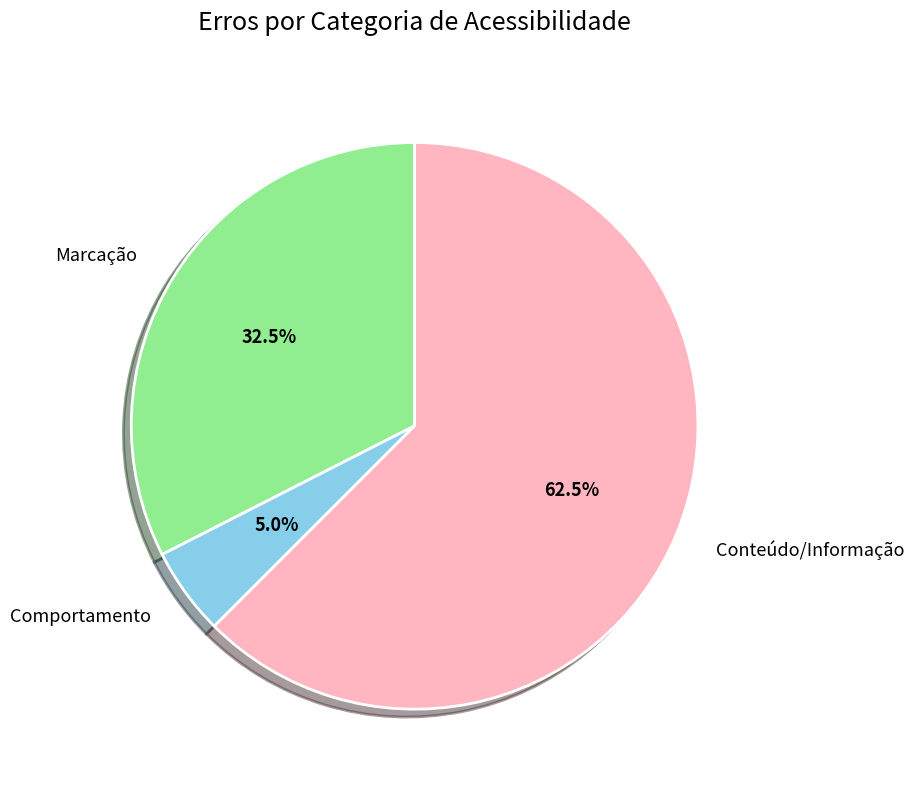

Which category has the biggest portion of the pie?

Conteúdo/Informação